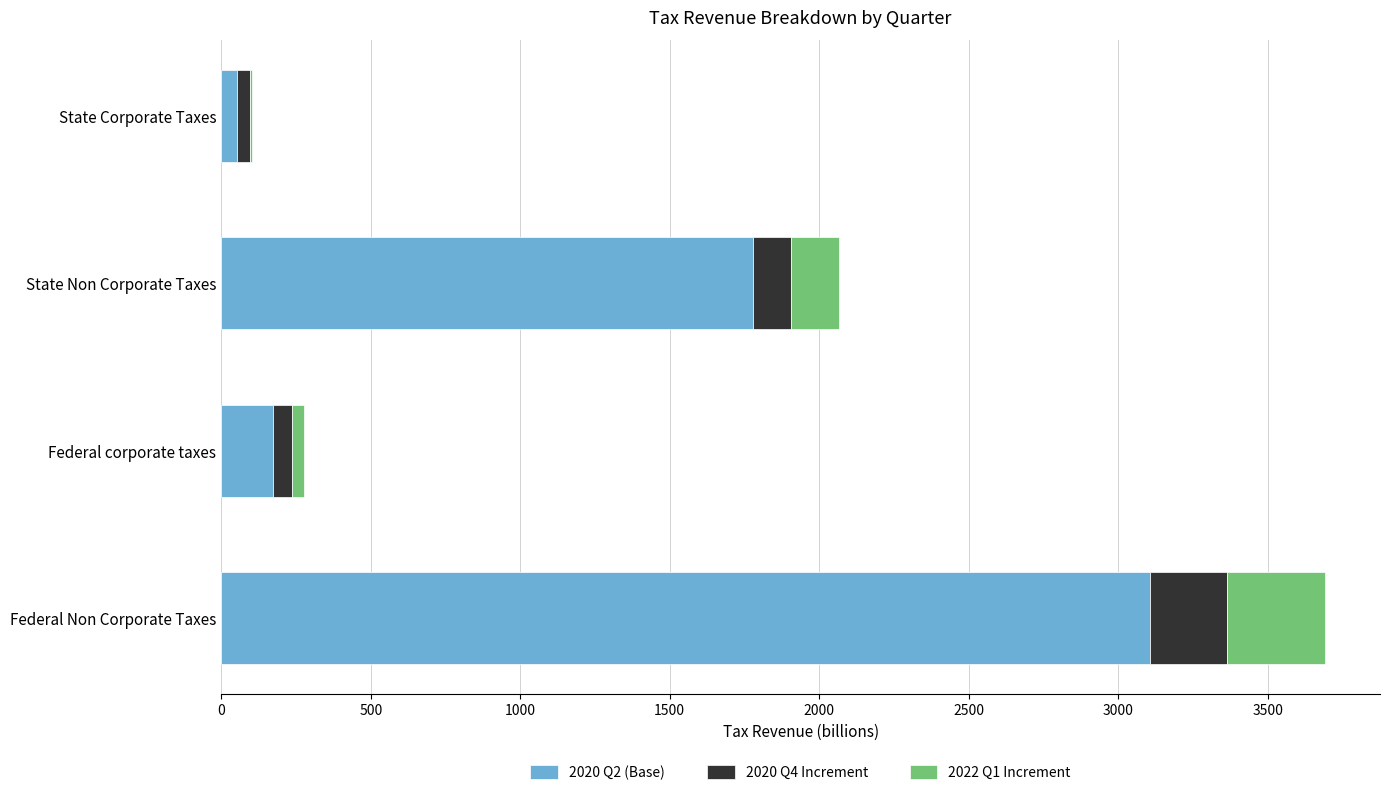

At which label does 2020 Q2 (Base) reach its peak?

Federal Non Corporate Taxes